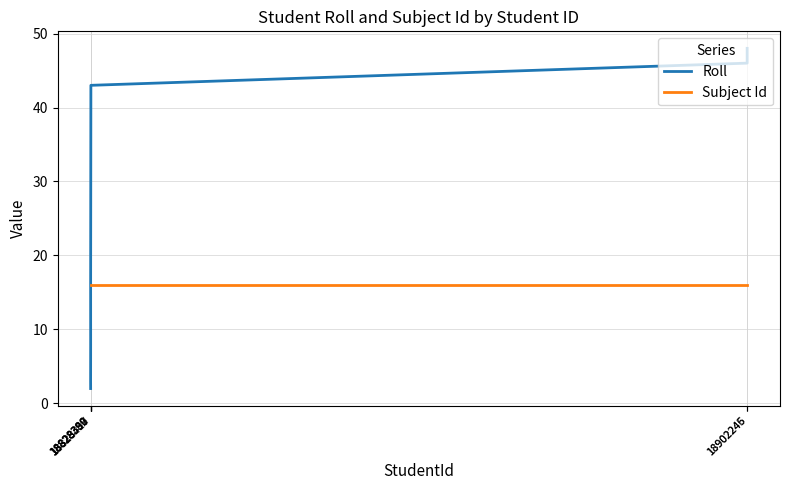

Between 18828390 and 18828389, which is larger?

18828389